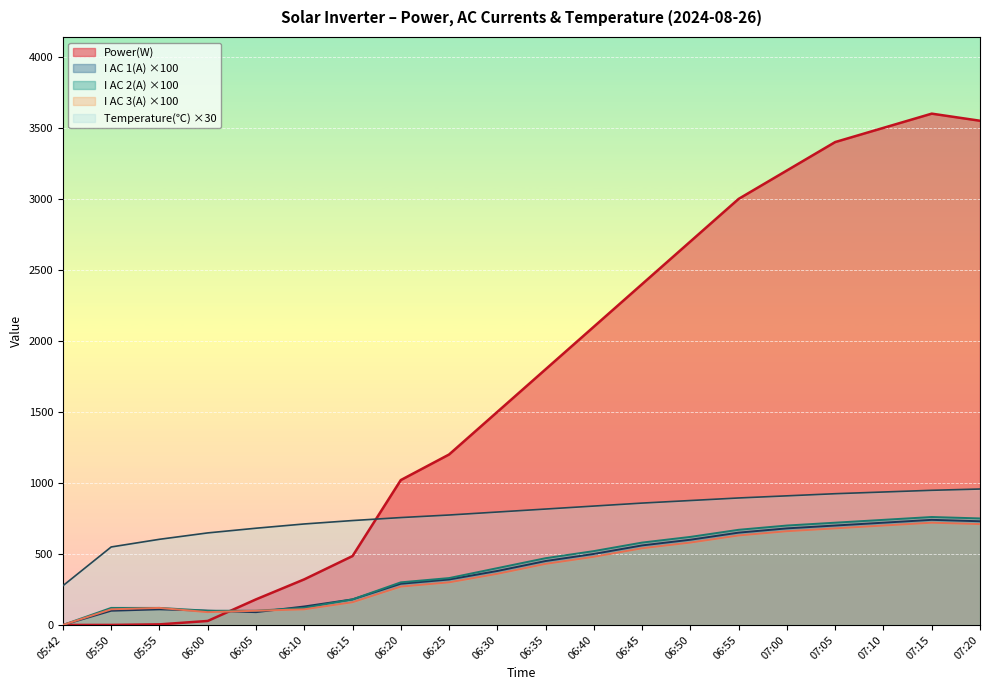

Count the number of categories in the chart.

20